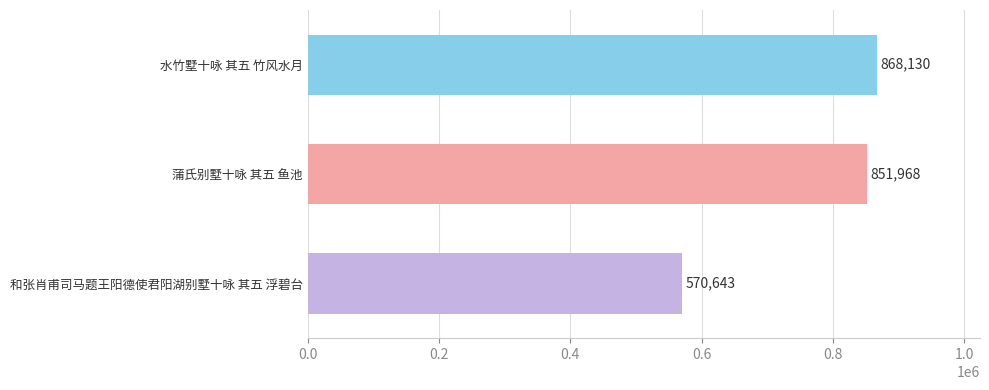

At which label is the value closest to 719386?

蒲氏别墅十咏 其五 鱼池